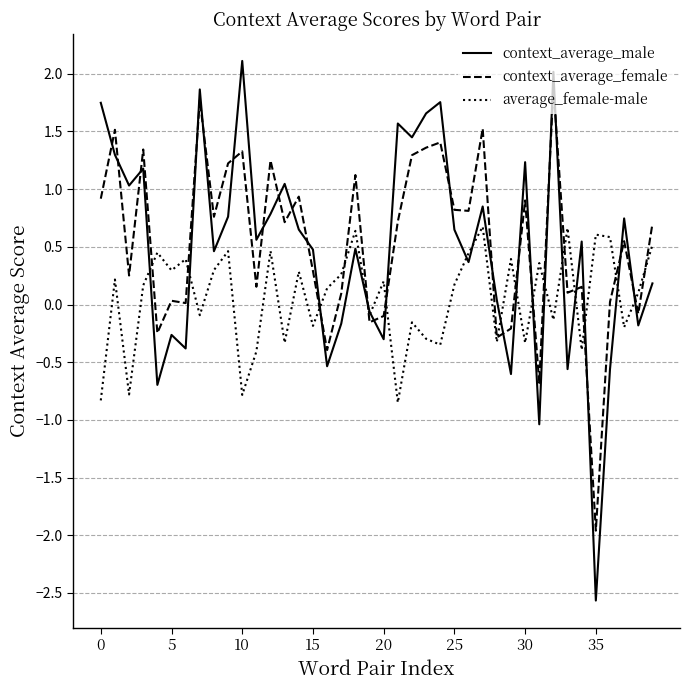

What is the maximum value shown in the chart?

2.1